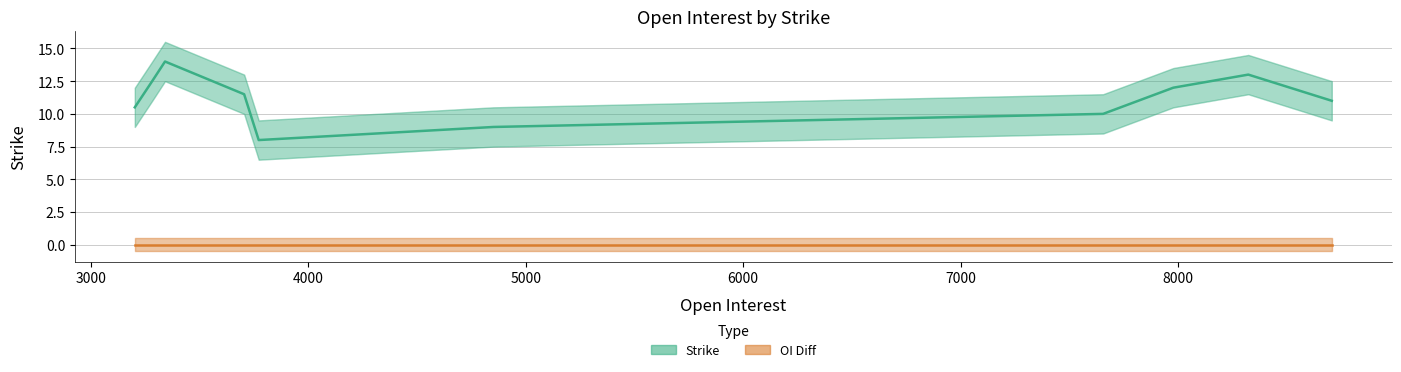

Which series has the largest total across all categories?

Strike